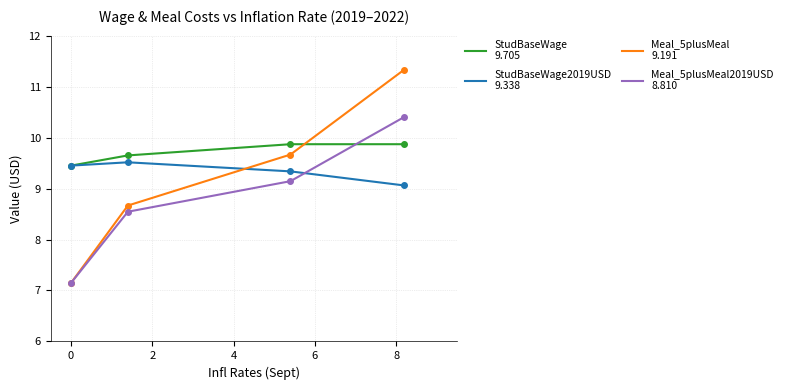

What is the greatest value displayed?

11.3